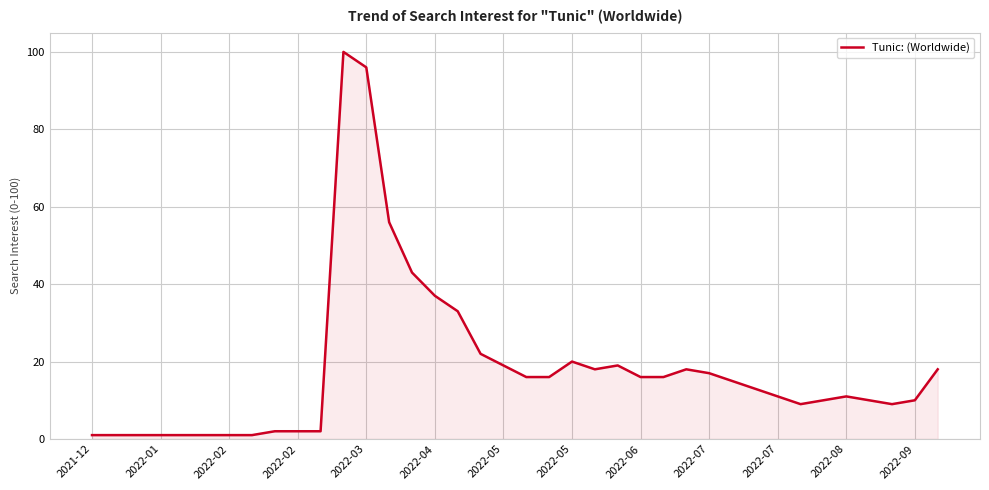

What is the greatest value displayed?

100